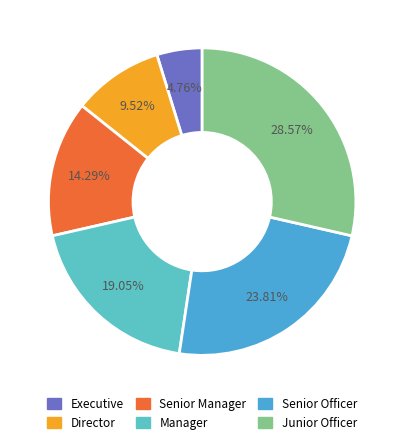

What percentage is the Executive slice, to the nearest percent?

5%